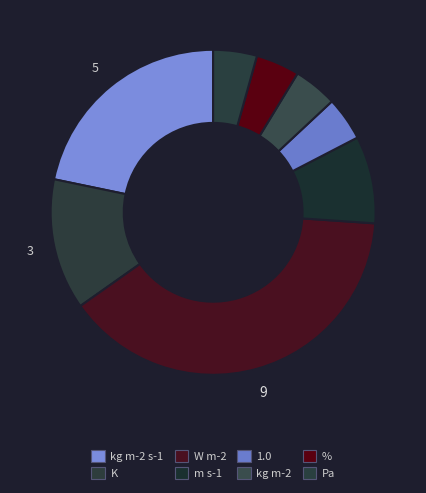

How many segments does this pie chart have?

8